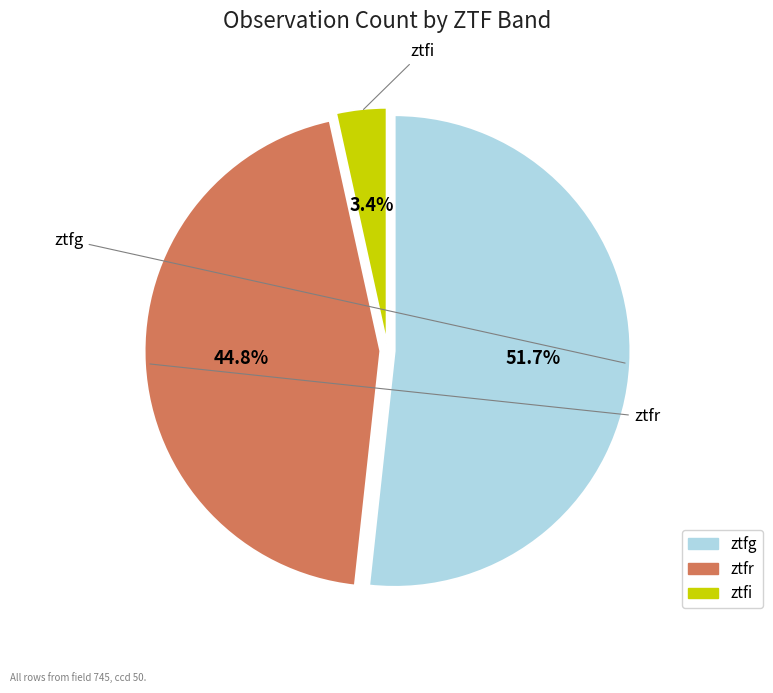

What percentage is NOT represented by ztfr?

55.2%